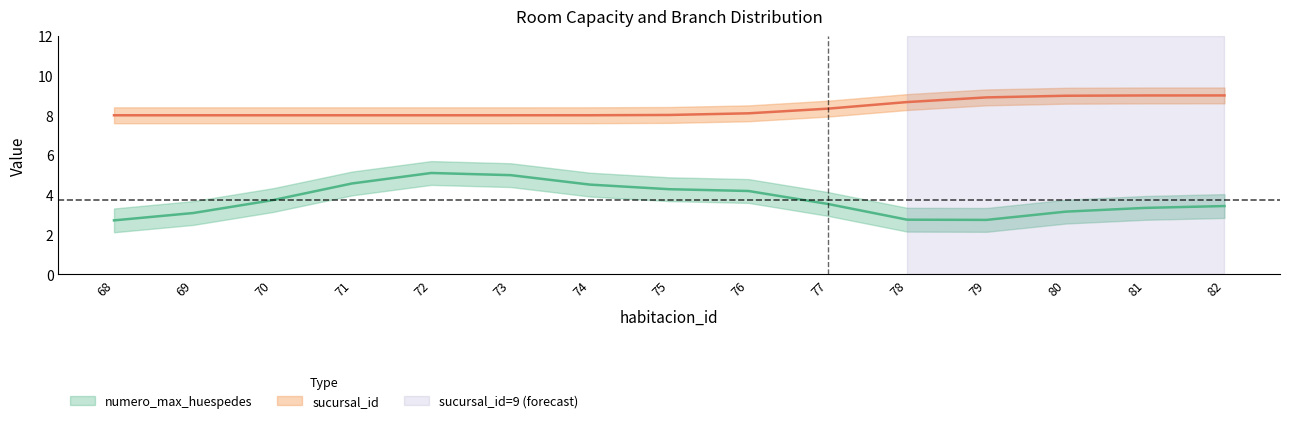

What is the average value of the numero_max_huespedes series?

4